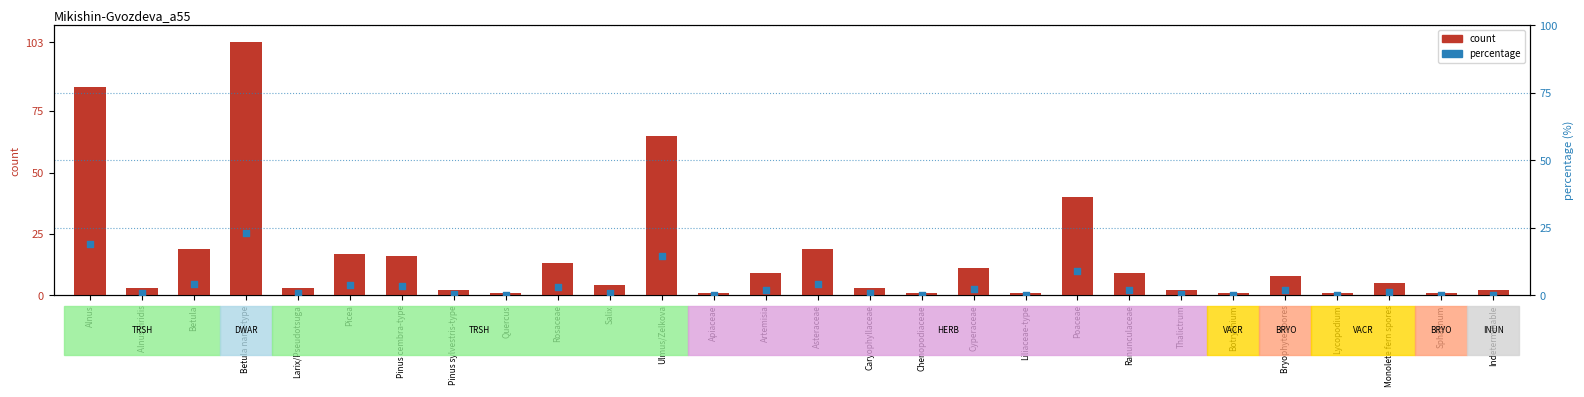

Is the value of count at Rosaceae greater than the value of percentage at Cyperaceae?

Yes